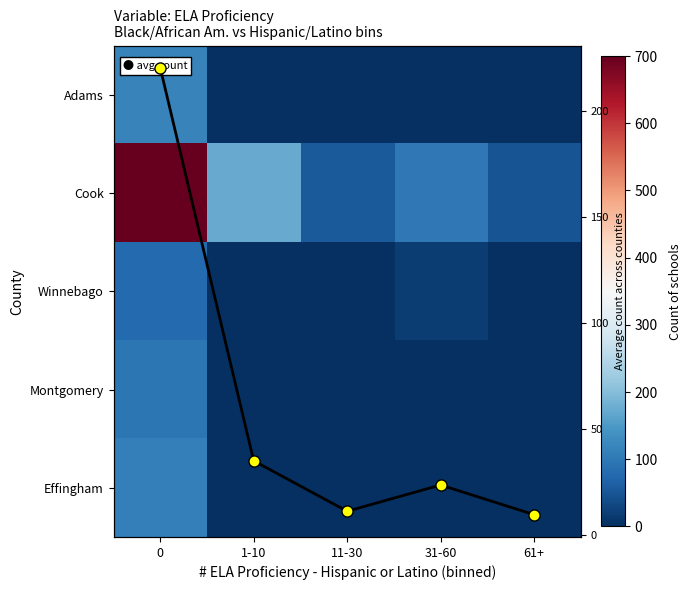

What is the spread (max minus min) of values at 11-30?

56.0